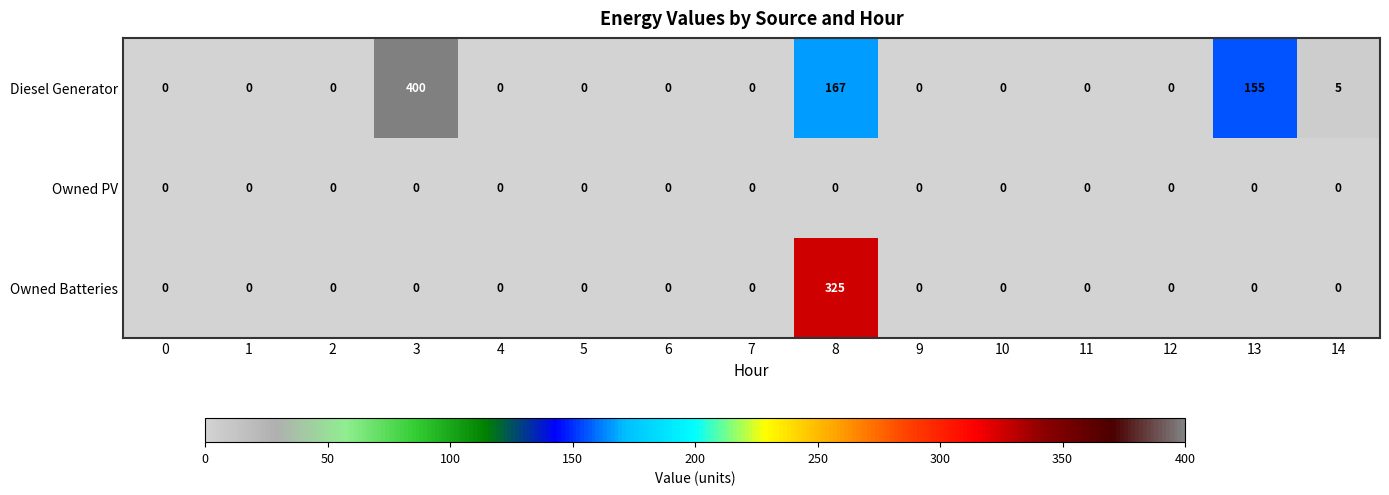

True or false: Diesel Generator has a value of 167 at 8.

True